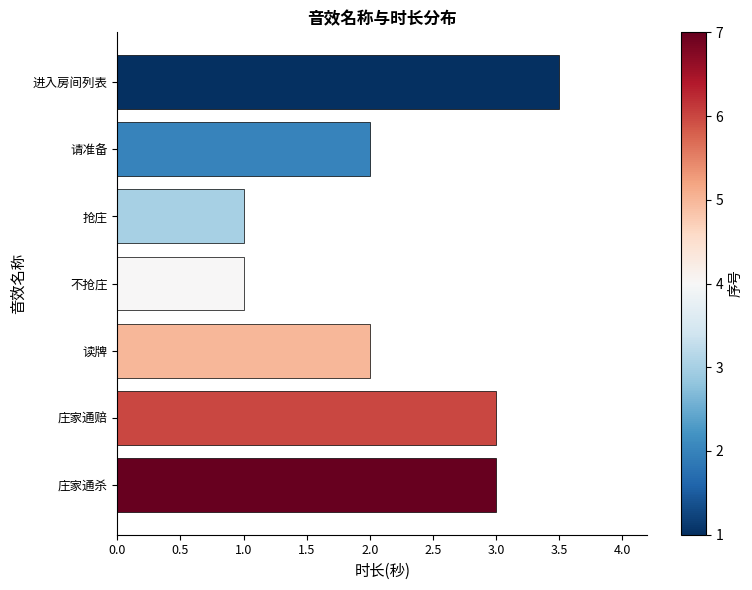

What is the average value?

2.2